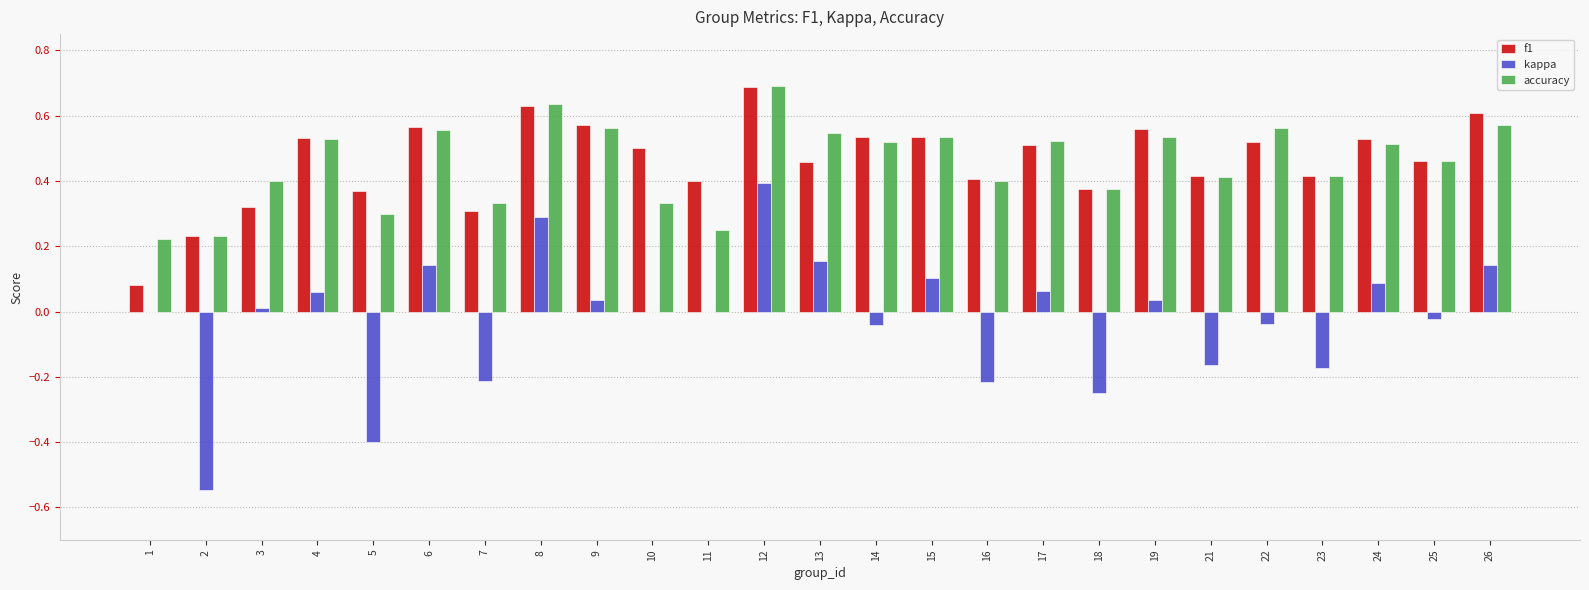

At which category is the sum across all series the highest?

12